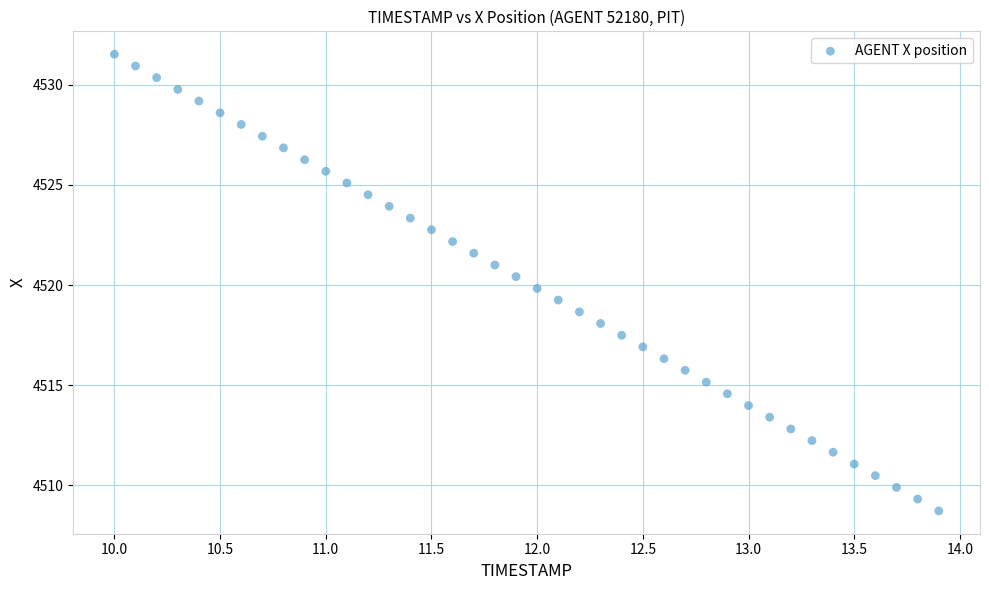

What is the range of X values (max minus min)?

3.9